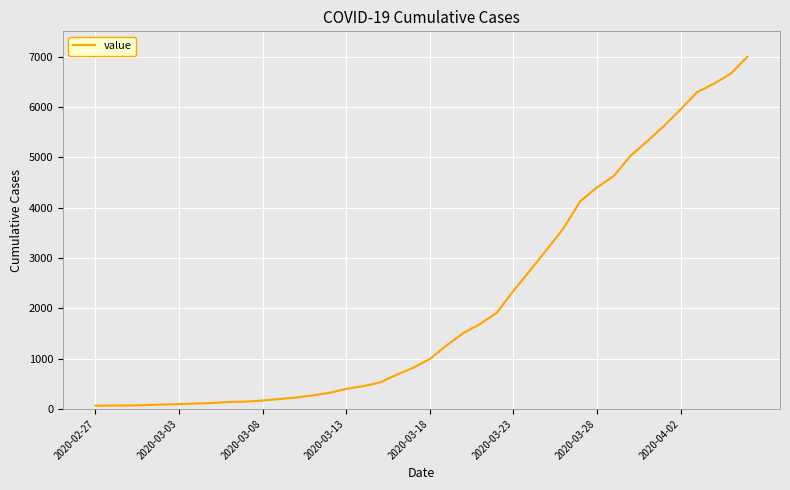

What is the greatest value displayed?

6995